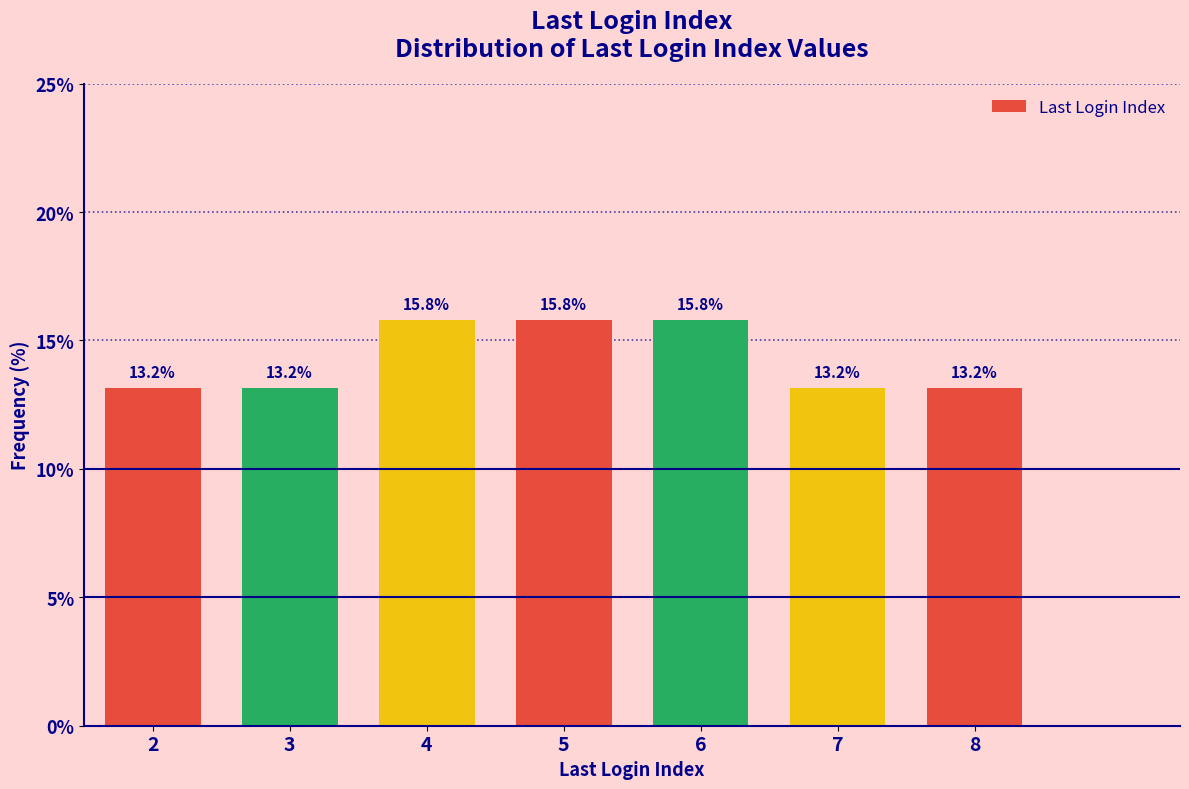

Reading right to left, what are all the values shown in this chart?

8=13.2	7=13.2	6=15.8	5=15.8	4=15.8	3=13.2	2=13.2